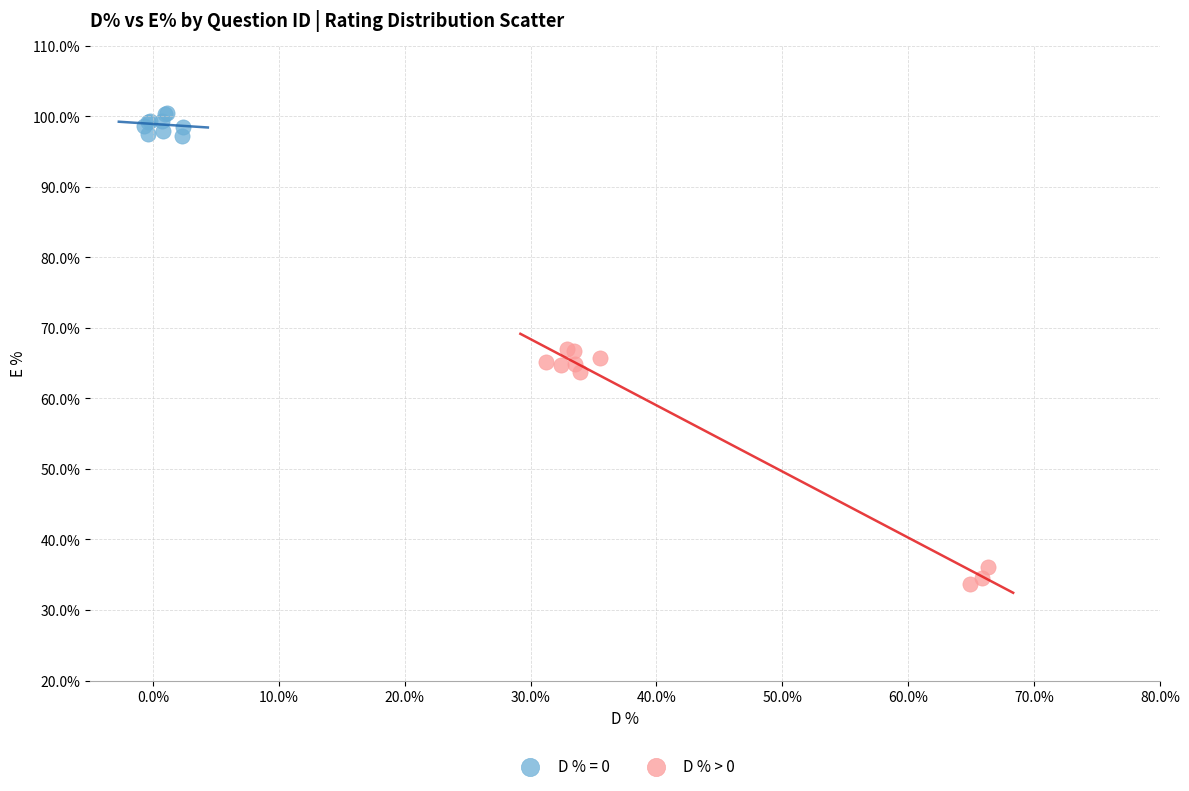

Which series reaches the maximum Y coordinate?

D % = 0